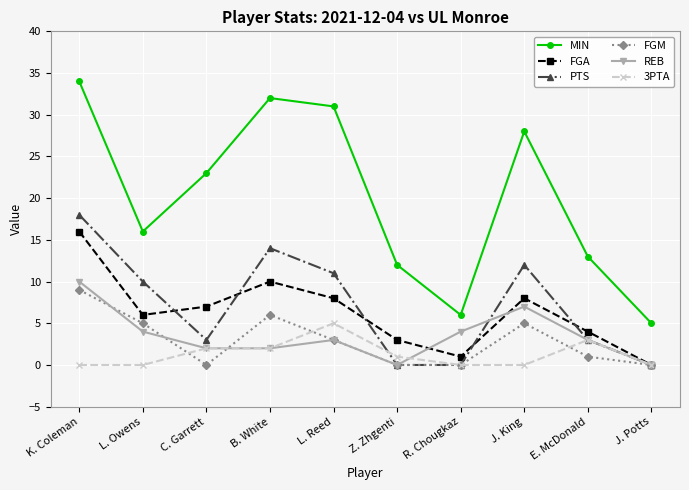

Is the value of PTS at Z. Zhgenti greater than the value of REB at B. White?

No